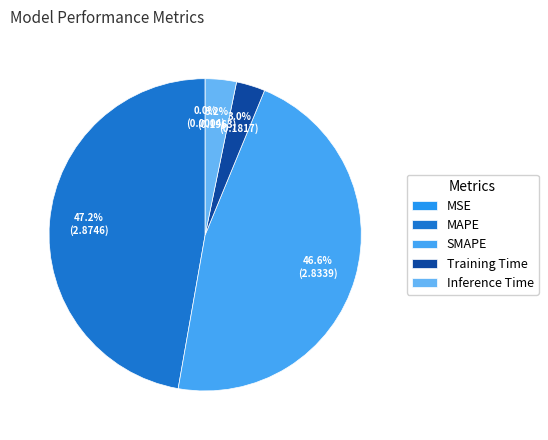

True or false: MSE accounts for 15% of the total.

False